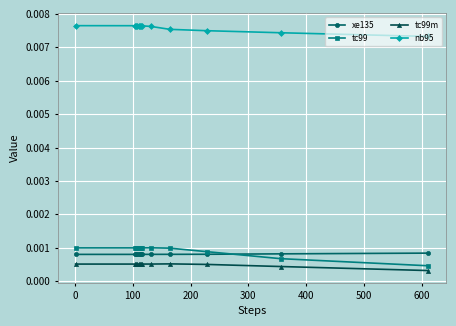

How many data points does each series have?

13